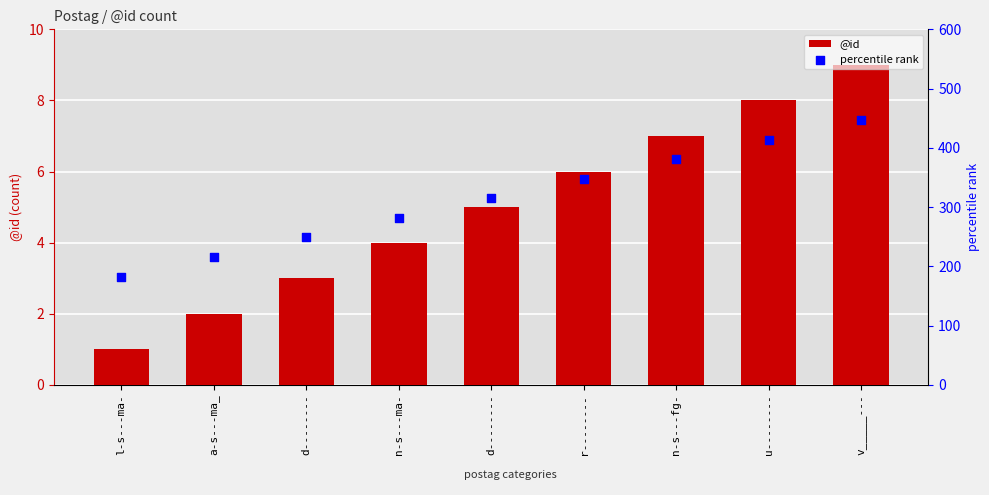

Which series reaches the maximum Y coordinate?

percentile rank